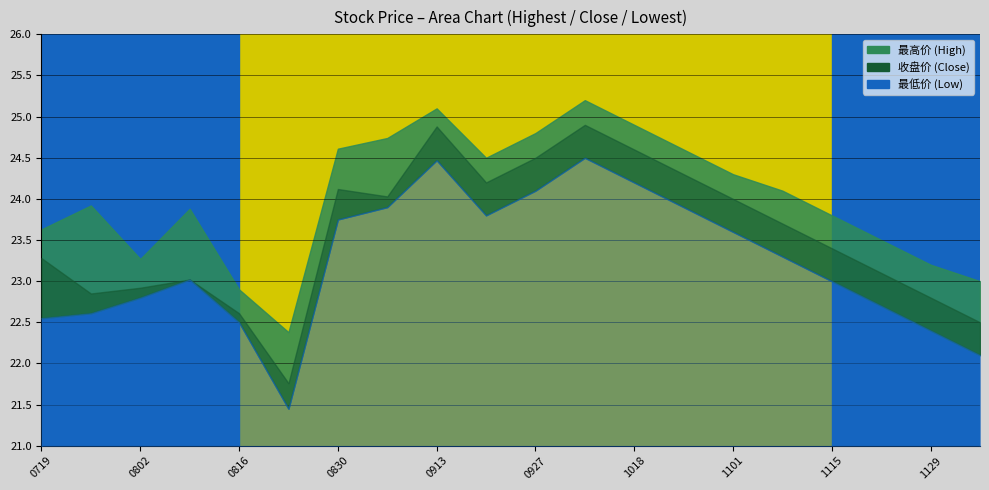

True or false: 最低价 and 最高价 intersect in this chart.

False